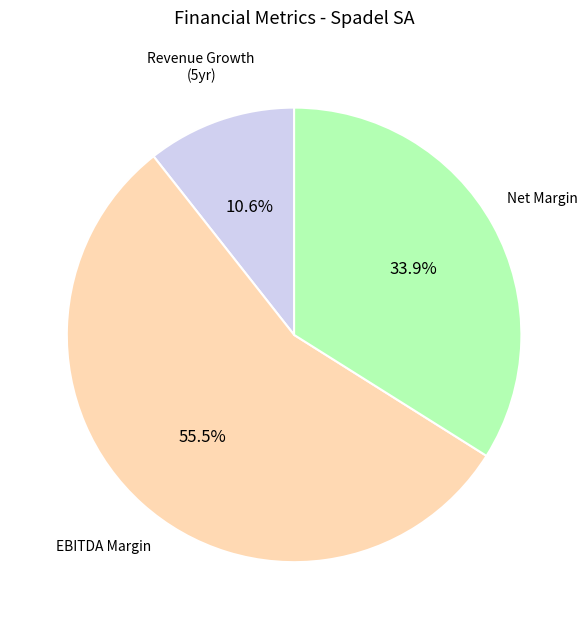

Is there any slice that represents more than half of the pie?

Yes